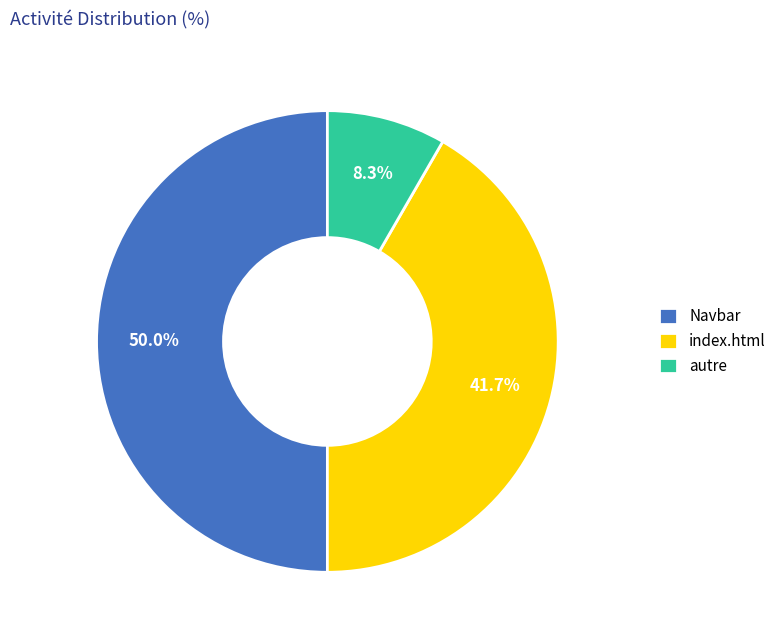

What portion of the pie excludes autre?

91.7%